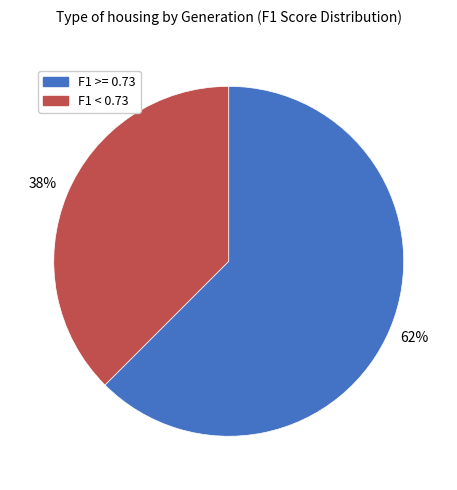

To the nearest percent, what is the average slice percentage?

50%